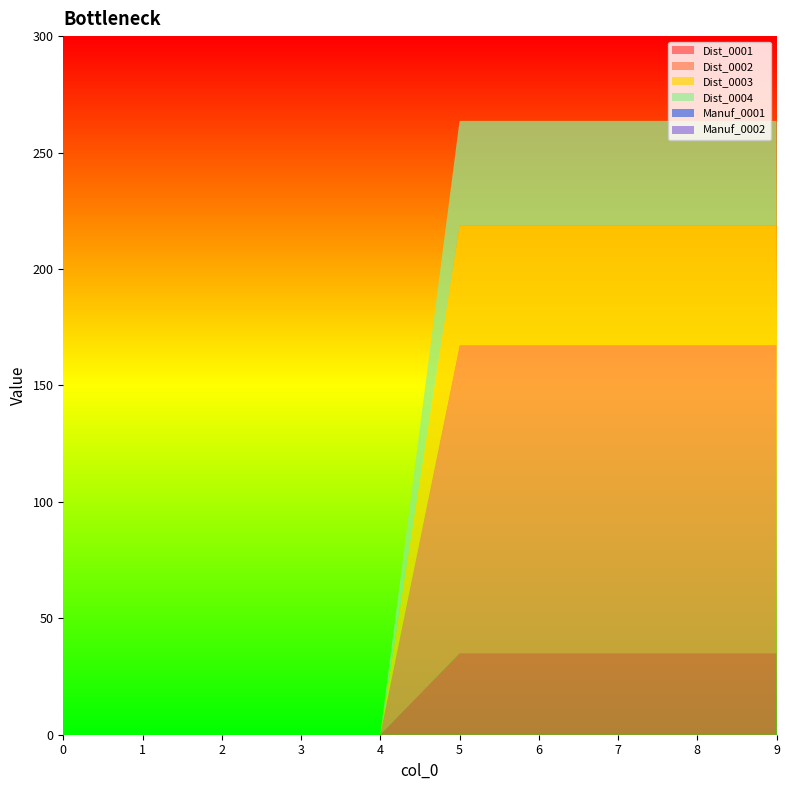

Reading right to left, list all the values displayed in this chart.

Dist_0001: 9=35.0	8=35.0	7=35.0	6=35.0	5=35.0	4=0.0	3=0.0	2=0.0	1=0.0	0=0.0
Dist_0002: 9=132.3	8=132.3	7=132.3	6=132.3	5=132.3	4=0.0	3=0.0	2=0.0	1=0.0	0=0.0
Dist_0003: 9=51.3	8=51.3	7=51.3	6=51.3	5=51.3	4=0.0	3=0.0	2=0.0	1=0.0	0=0.0
Dist_0004: 9=45.0	8=45.0	7=45.0	6=45.0	5=45.0	4=0.0	3=0.0	2=0.0	1=0.0	0=0.0
Manuf_0001: 9=0.0	8=0.0	7=0.0	6=0.0	5=0.0	4=0.0	3=0.0	2=0.0	1=0.0	0=0.0
Manuf_0002: 9=0.0	8=0.0	7=0.0	6=0.0	5=0.0	4=0.0	3=0.0	2=0.0	1=0.0	0=0.0